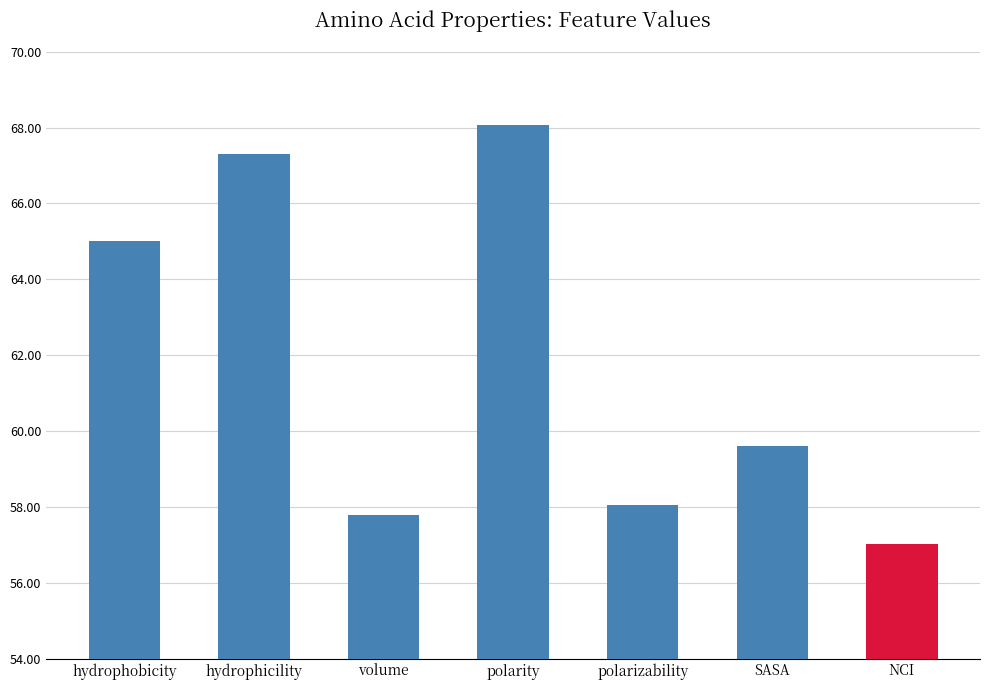

How many data points are less than 59?

3